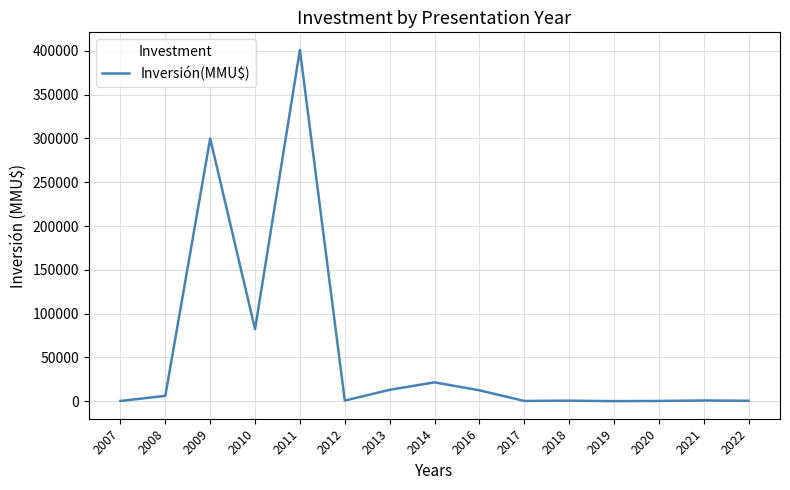

Is it true that the value at 2010 is 135232.6?

False